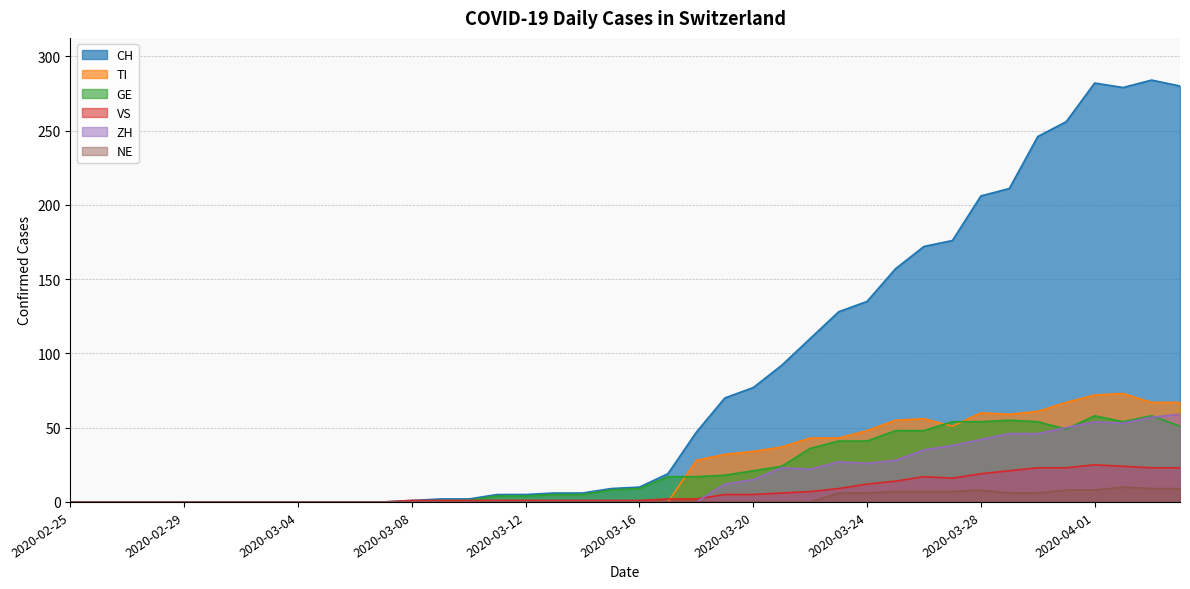

Which series has the widest spread of values?

CH